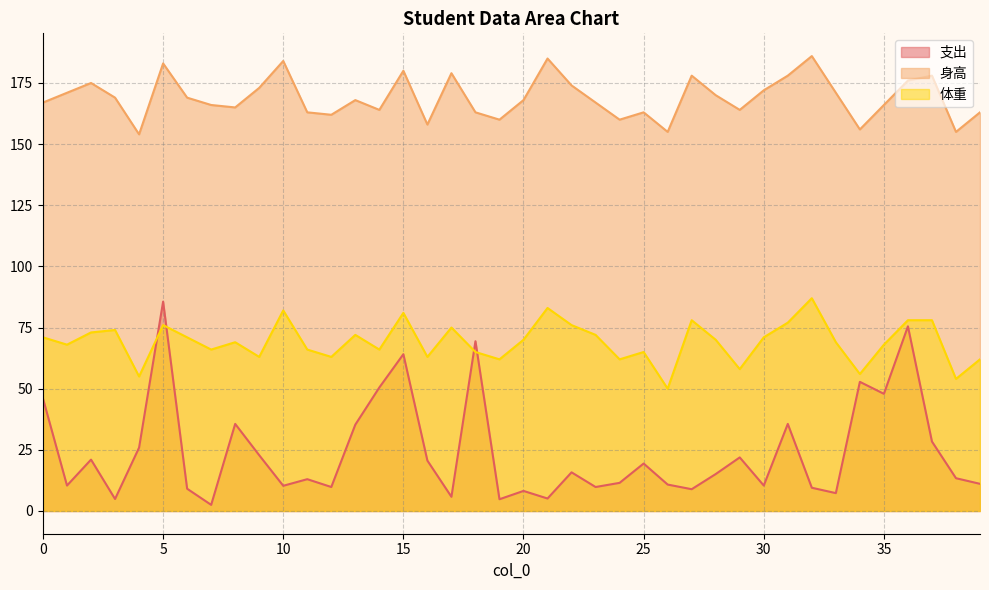

Which category has the highest value in the 体重 series?

32